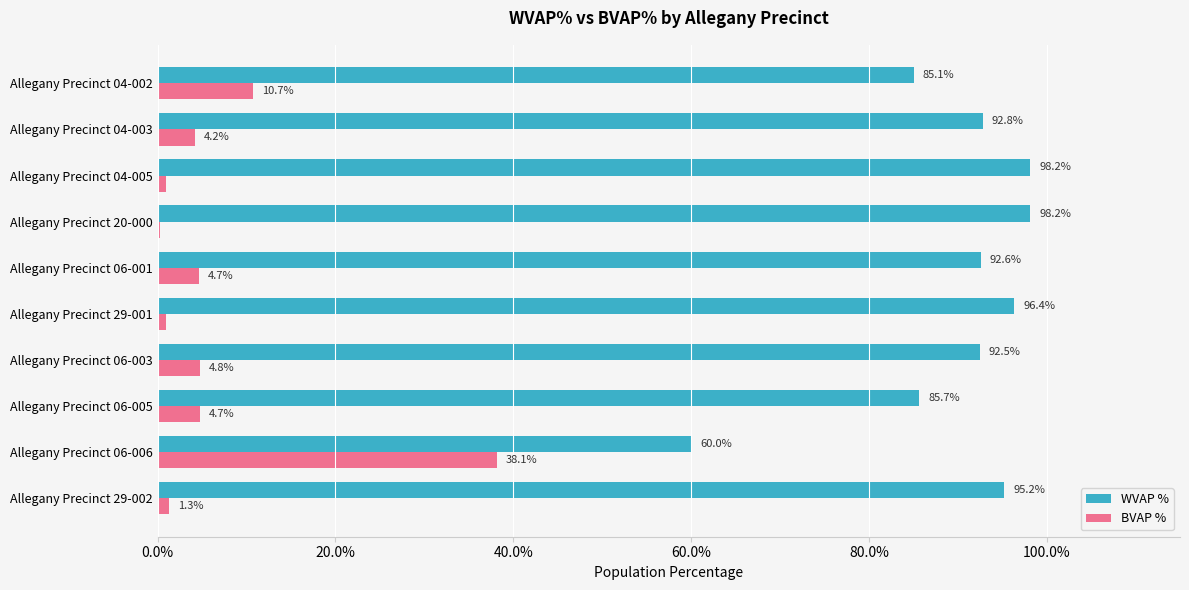

Reading left to right, list all the values displayed in this chart.

WVAP %: 1.0	0.6	0.9	0.9	1.0	0.9	1.0	1.0	0.9	0.9
BVAP %: 0.0	0.4	0.0	0.0	0.0	0.0	0.0	0.0	0.0	0.1